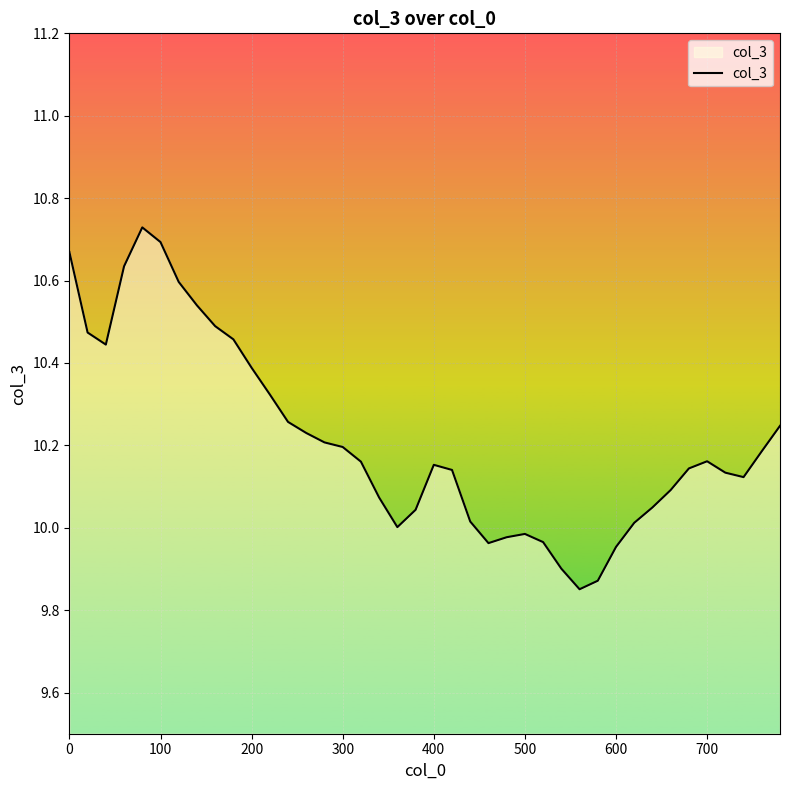

What is the difference between the maximum and minimum values?

0.9